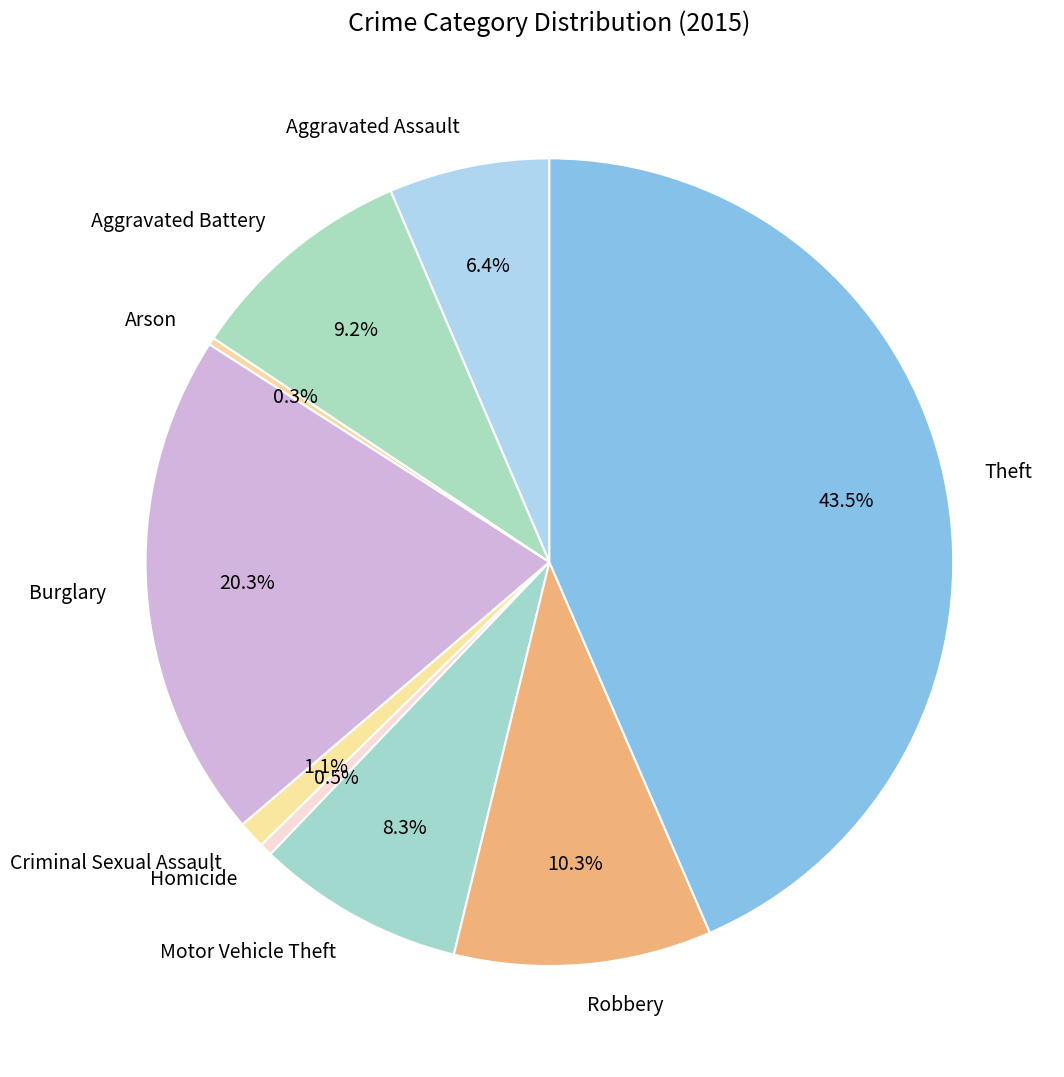

What is the largest slice in the pie chart?

Theft